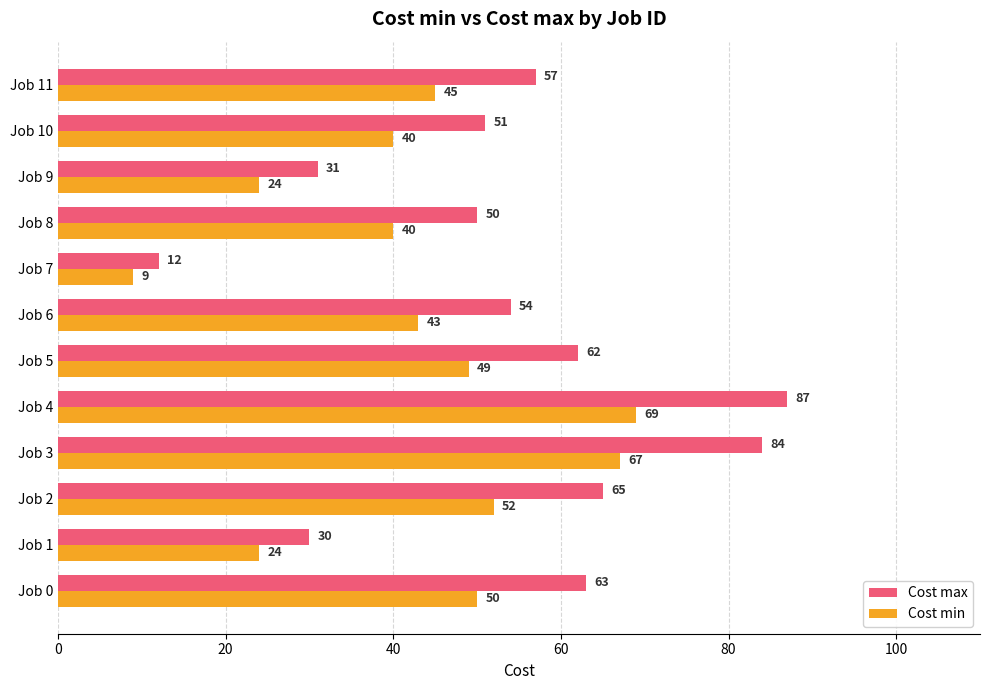

Is it true that Cost max equals 30 at Job 1?

True